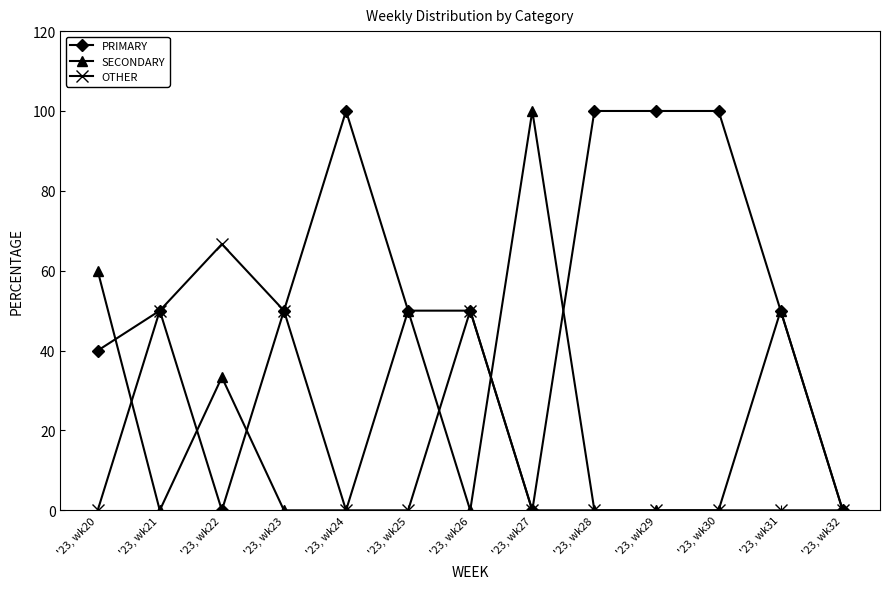

True or false: PRIMARY has a value of 148.0 at '23, wk24.

False